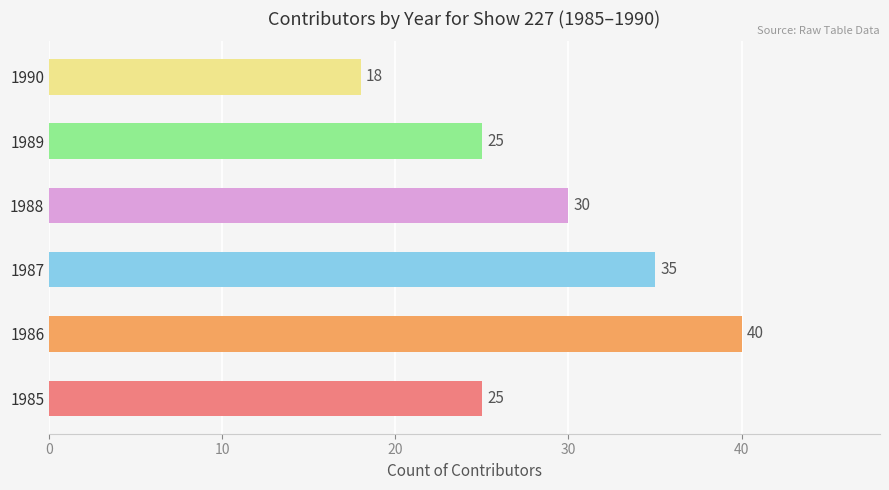

Reading bottom to top, extract all data points from this chart.

1985=25	1986=40	1987=35	1988=30	1989=25	1990=18